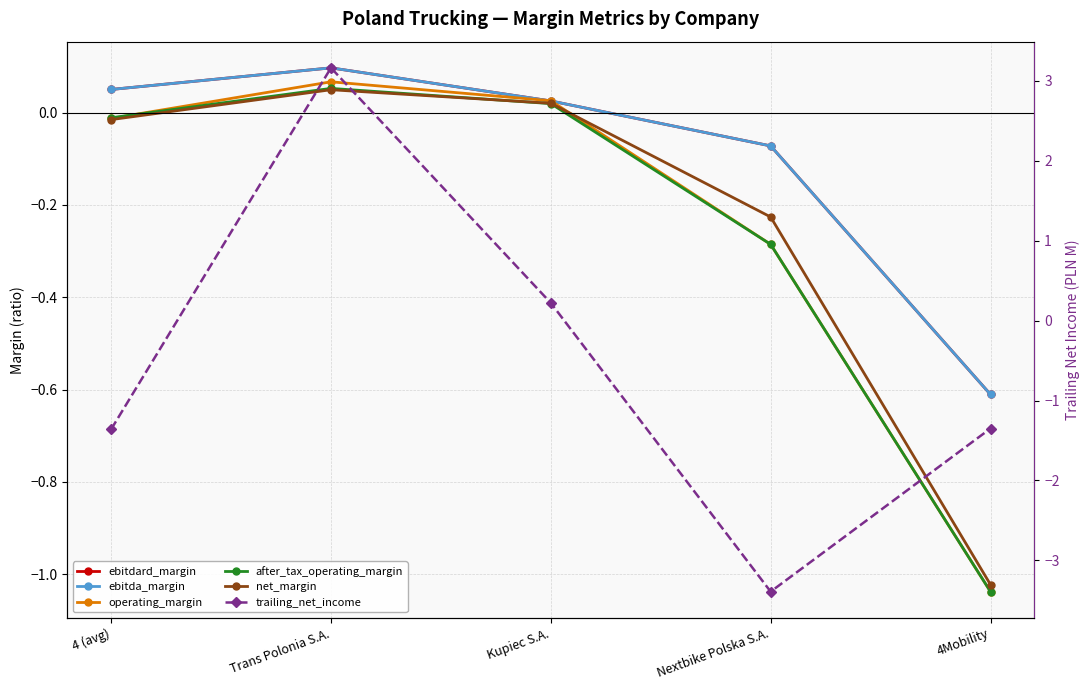

Where is ebitda_margin nearest to the value 0?

Kupiec S.A.